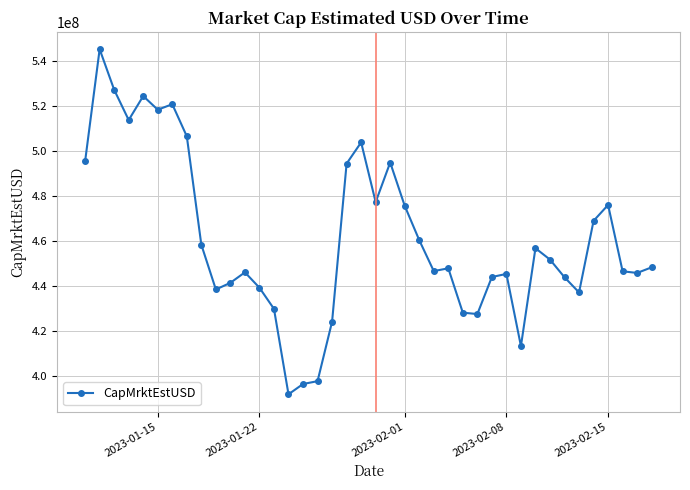

How many data points are less than 448281230?

20